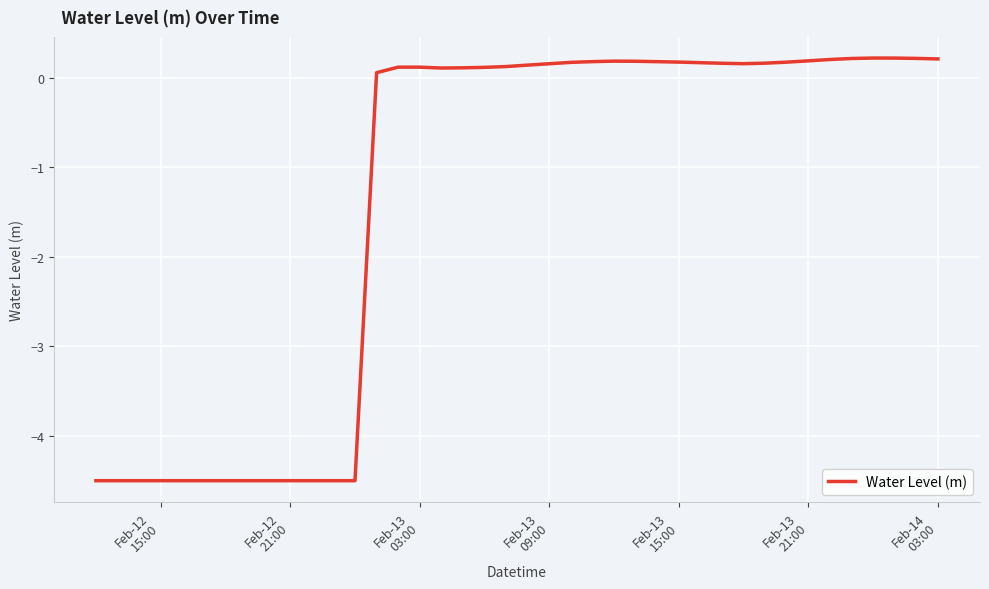

What is the minimum value shown in the chart?

-4.5